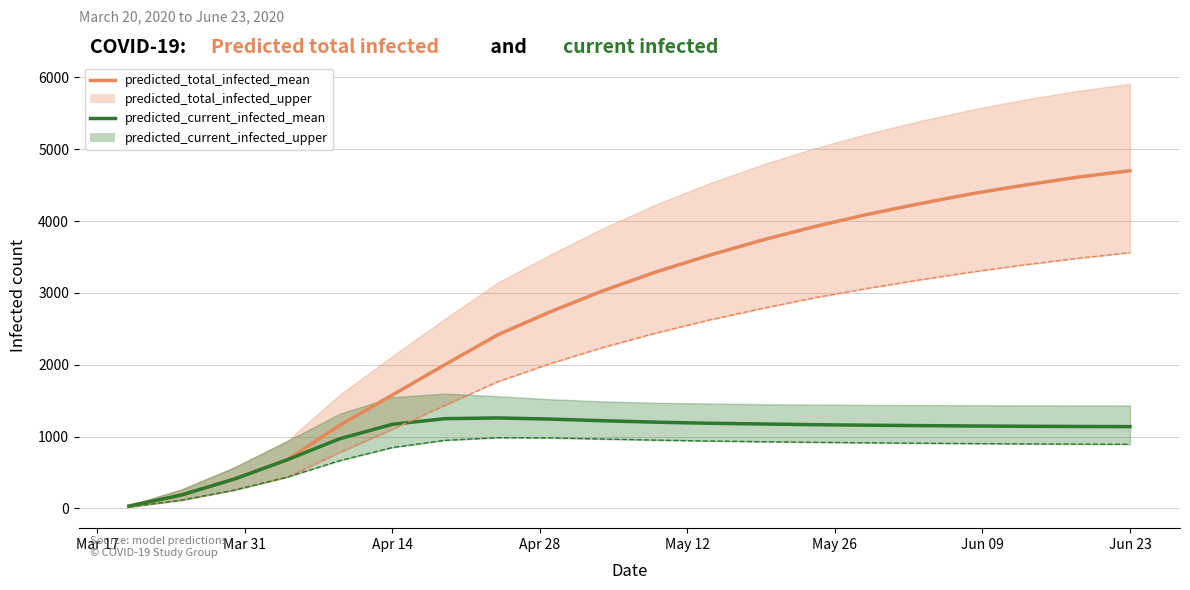

At which category is the sum across all series the highest?

Jun 23